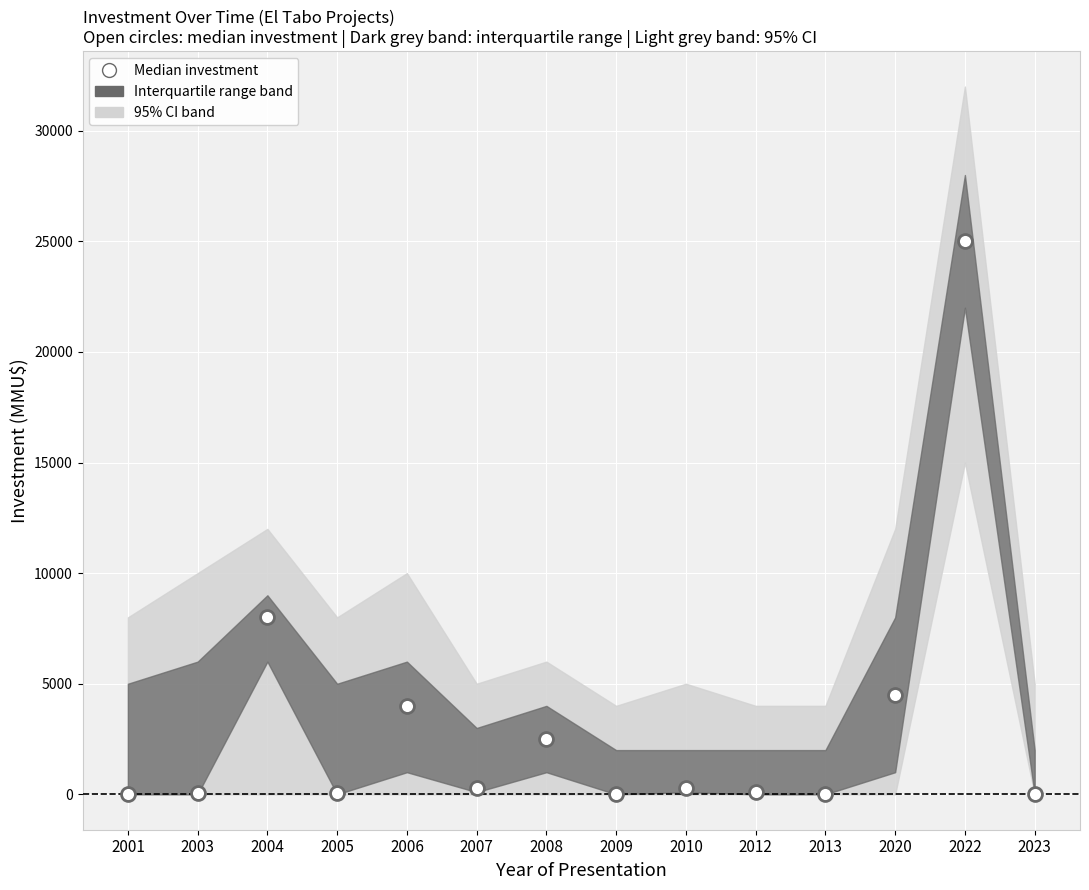

What is the total value across all series at 2009?

44.0